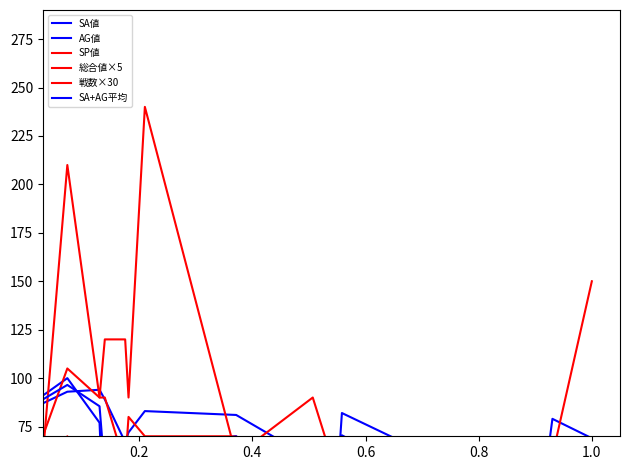

Reading left to right, list all the values displayed in this chart.

SA値: 98.0	99.0	79.0	92.0	87.0	93.0	94.0	89.0	67.0	72.0	83.0	81.0	58.0	0.0	82.0	33.0	79.0	69.0
AG値: 74.0	45.0	3.0	77.0	91.0	100.0	77.0	14.0	50.0	50.0	42.0	59.0	22.0	0.0	59.0	0.0	31.0	46.0
SP値: 100.0	90.0	0.0	20.0	0.0	70.0	15.0	65.0	0.0	0.0	25.0	40.0	0.0	0.0	20.0	0.0	0.0	0.0
総合値×5: 250.0	240.0	60.0	90.0	70.0	105.0	90.0	90.0	55.0	80.0	70.0	70.0	25.0	25.0	40.0	35.0	25.0	60.0
戦数×30: 120.0	60.0	30.0	60.0	60.0	210.0	90.0	120.0	120.0	90.0	240.0	60.0	90.0	60.0	60.0	30.0	60.0	150.0
SA+AG平均: 86.0	72.0	41.0	84.5	89.0	96.5	85.5	51.5	58.5	61.0	62.5	70.0	40.0	0.0	70.5	16.5	55.0	57.5